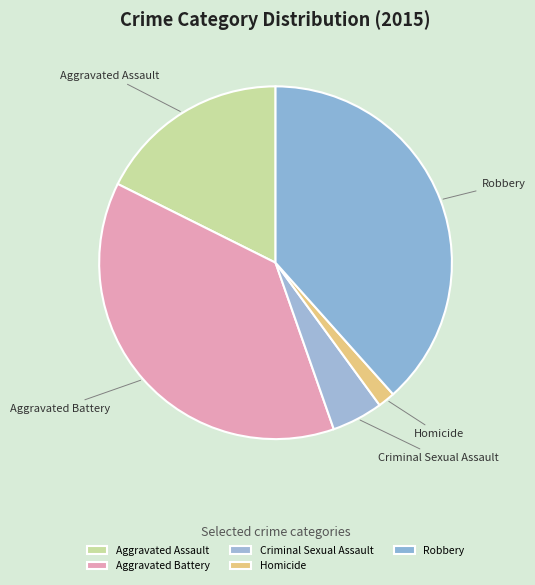

True or false: Aggravated Battery accounts for 47% of the total.

False